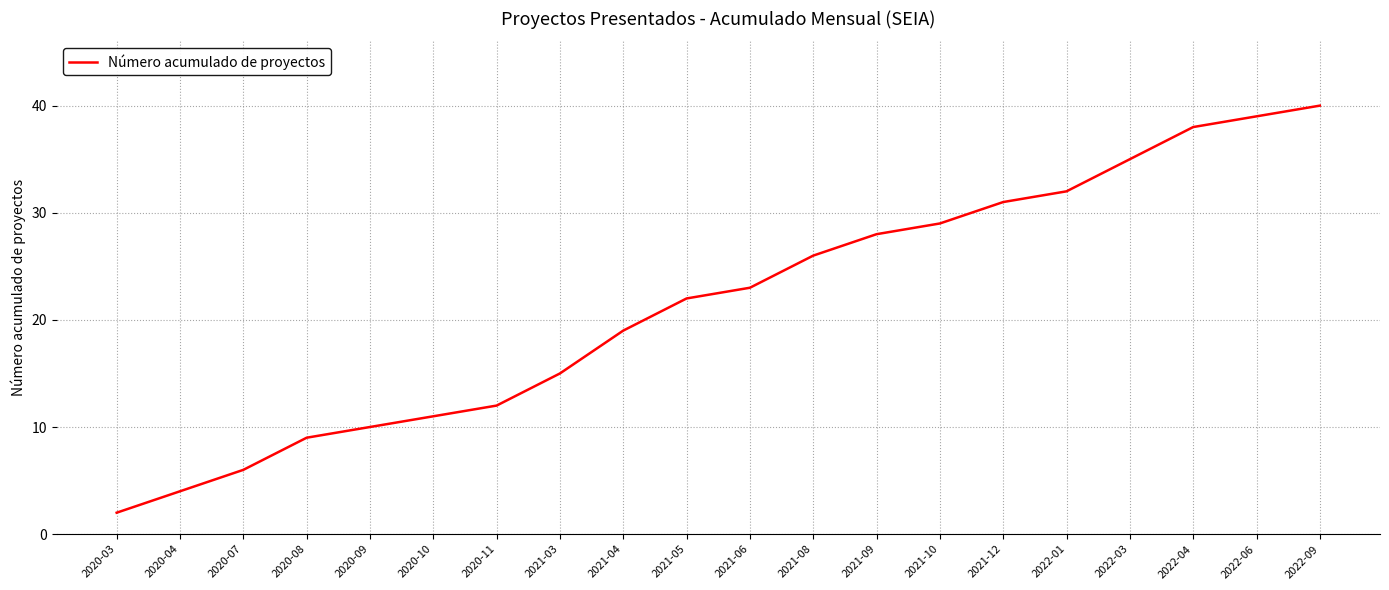

What is the ratio of the value at 2020-11 to the value at 2022-09?

0.3